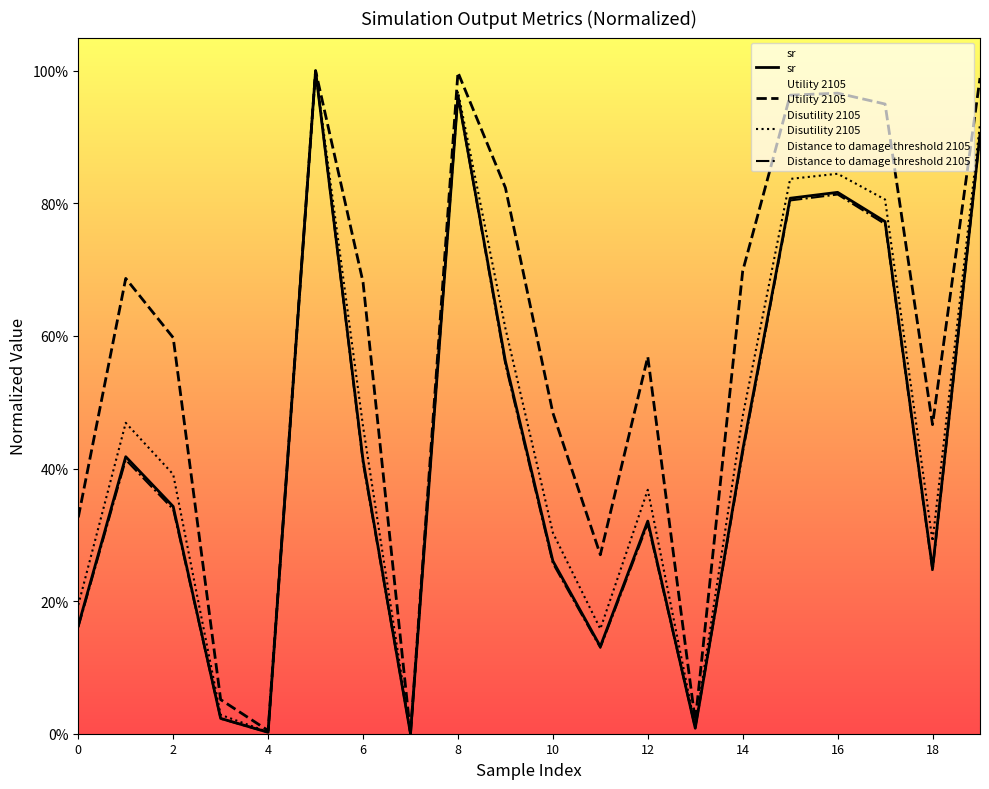

True or false: Distance to damage threshold 2105 has more than 1 points higher than both neighbors.

True